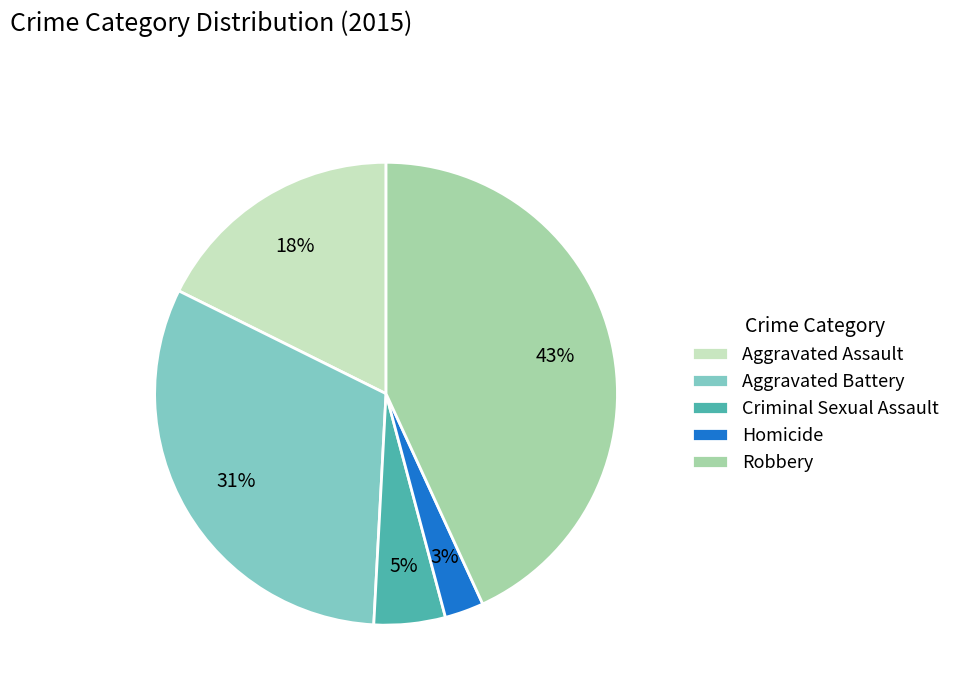

To the nearest percent, what is the difference between the Robbery and Homicide slice percentages?

40%